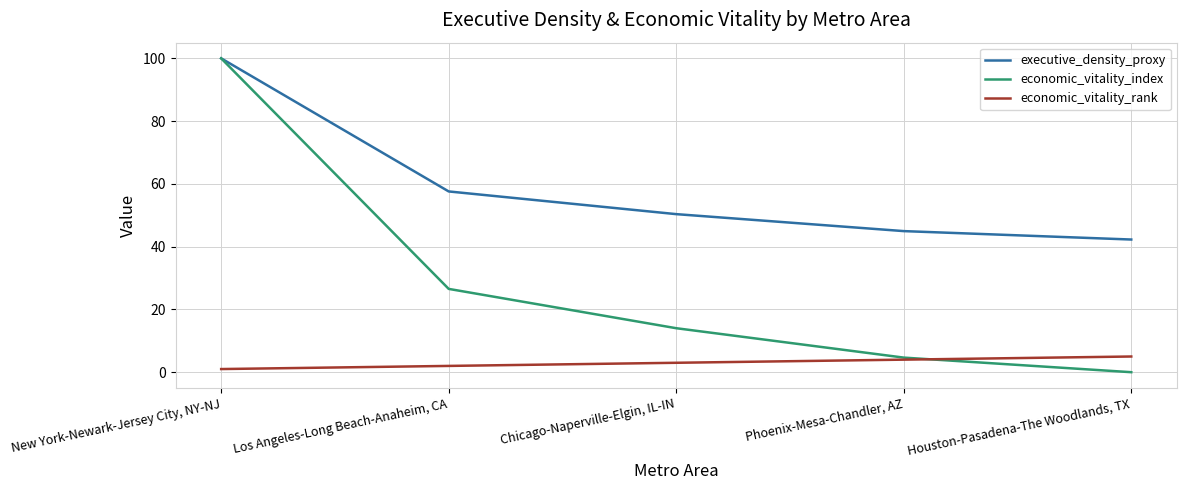

Rank the categories by executive_density_proxy value from lowest to highest.

Houston-Pasadena-The Woodlands, TX, Phoenix-Mesa-Chandler, AZ, Chicago-Naperville-Elgin, IL-IN, Los Angeles-Long Beach-Anaheim, CA, New York-Newark-Jersey City, NY-NJ